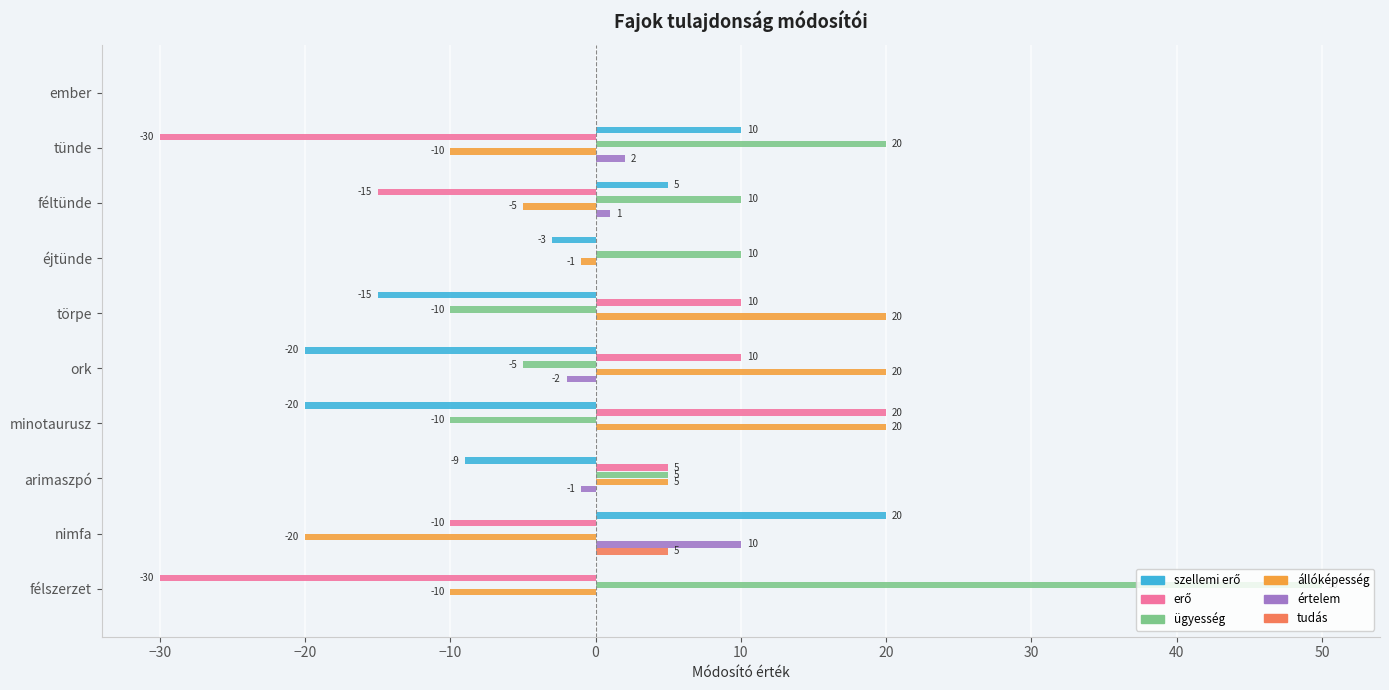

Between törpe and félszerzet, which series saw the biggest shift?

ügyesség